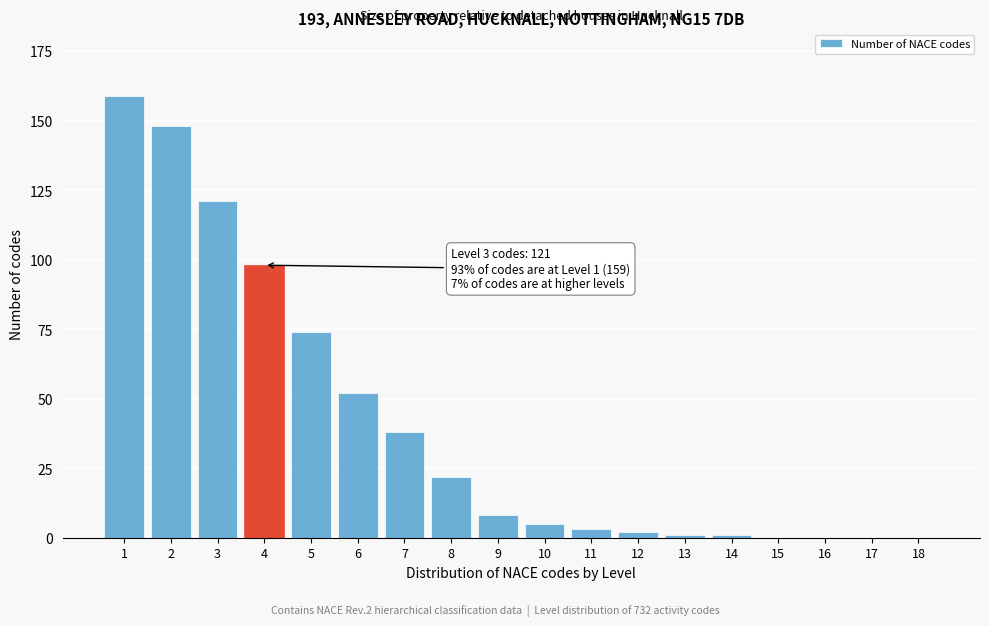

Reading left to right, what are all the values shown in this chart?

1=159	2=148	3=121	4=98	5=74	6=52	7=38	8=22	9=8	10=5	11=3	12=2	13=1	14=1	15=0	16=0	17=0	18=0